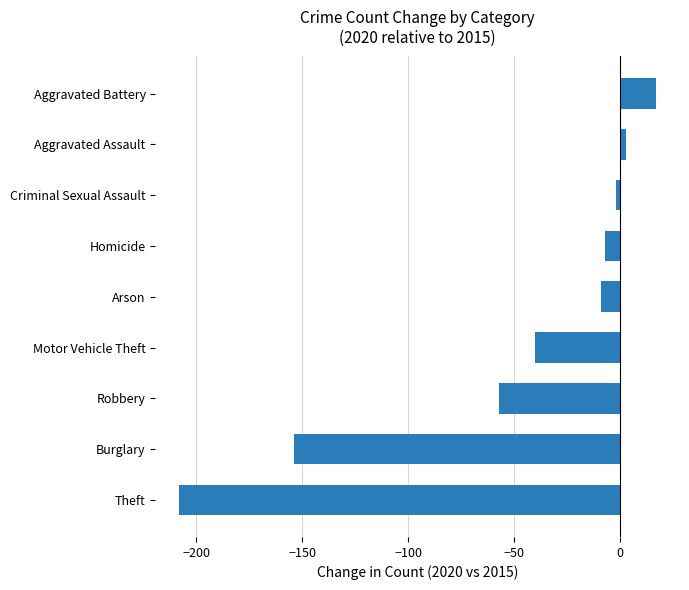

What is the difference between the maximum and minimum values?

225